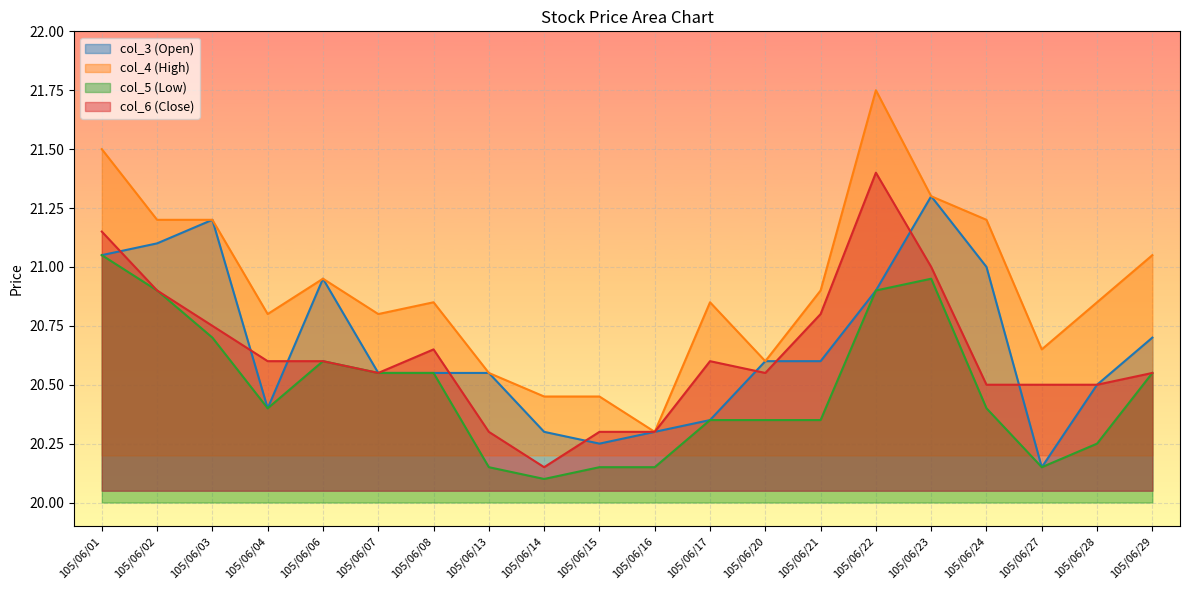

At which label does col_3 (Open) reach its minimum?

105/06/27